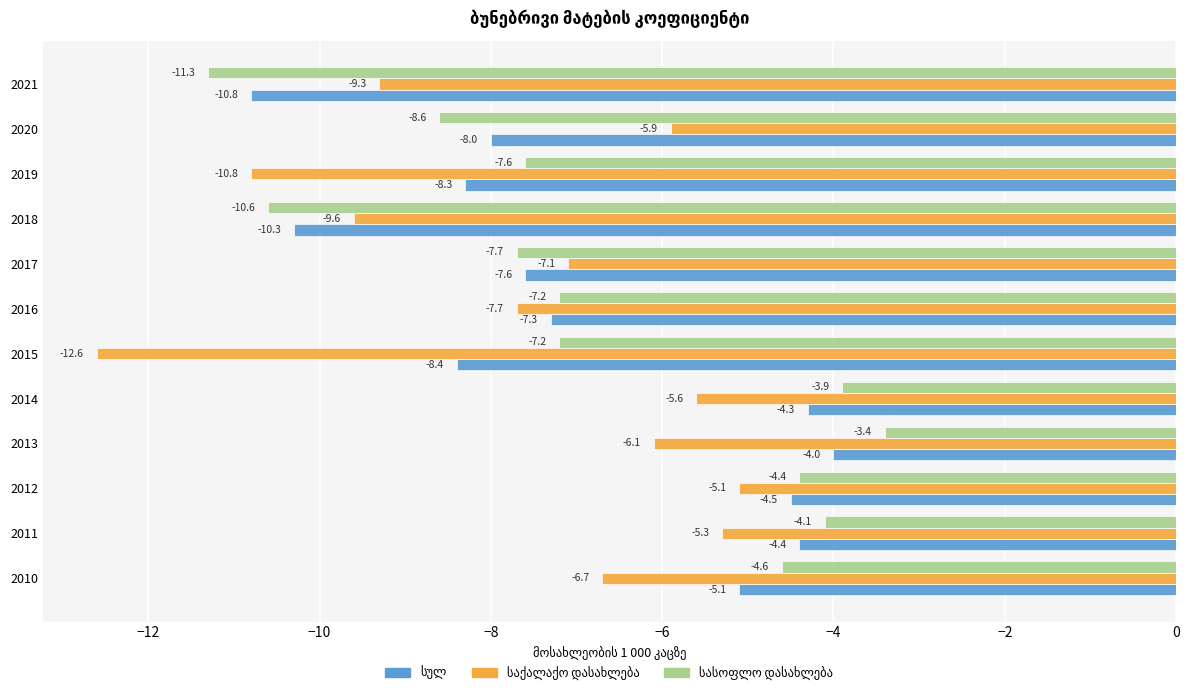

At which category is the sum across all series the highest?

2013